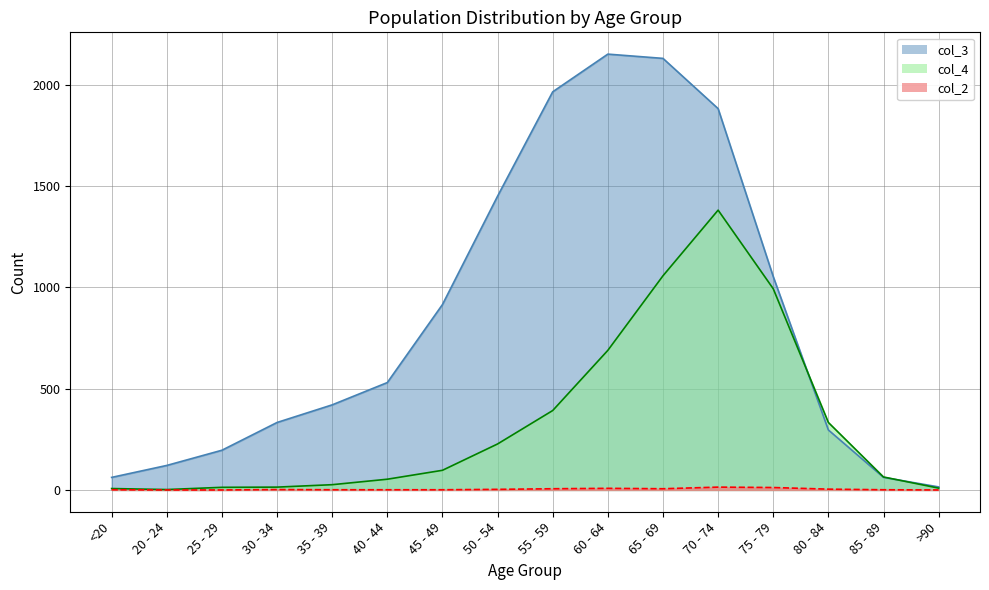

The value of col_4 at 80 - 84 is 545. True or false?

False